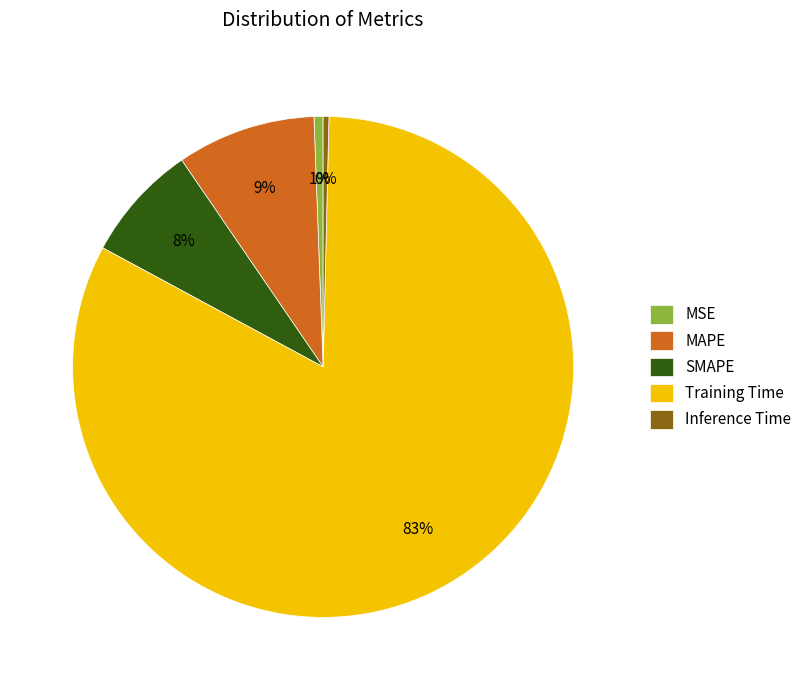

To the nearest percent, what percentage of the pie is MSE?

1%